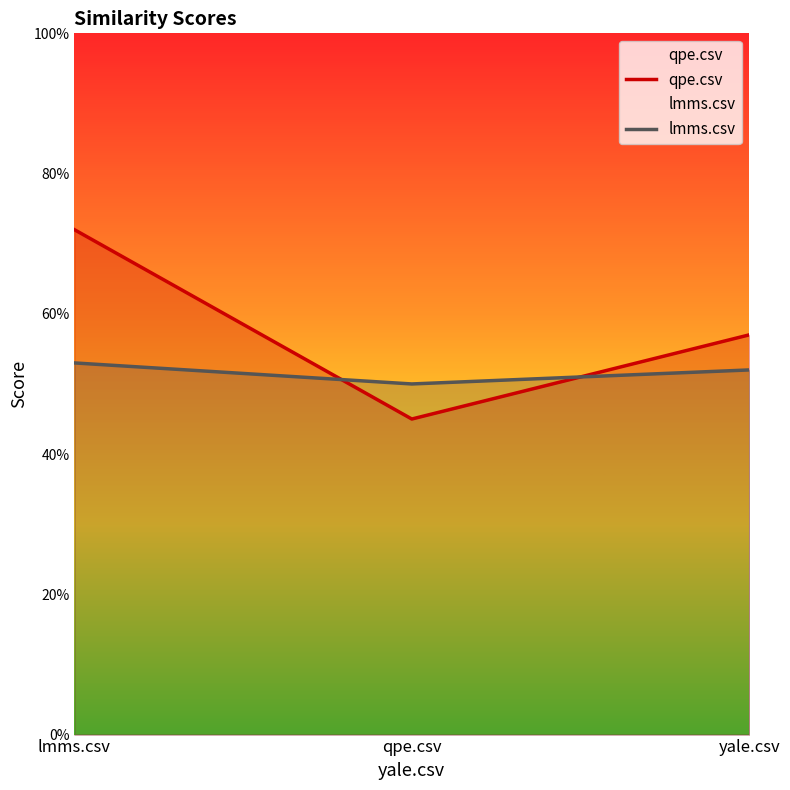

Which has a higher value, yale.csv or qpe.csv?

yale.csv